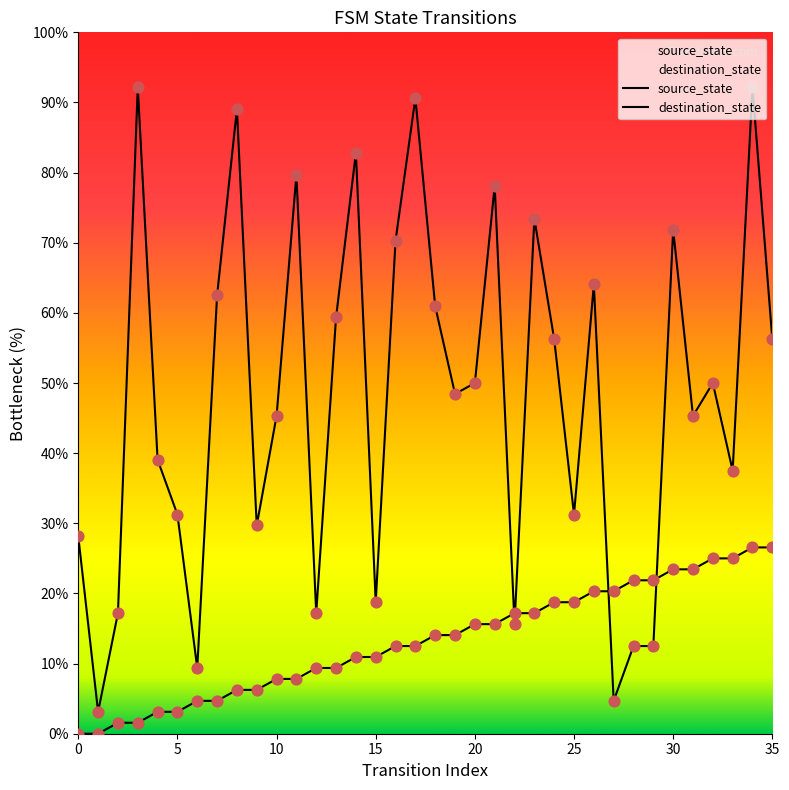

Which series has the largest total across all categories?

destination_state